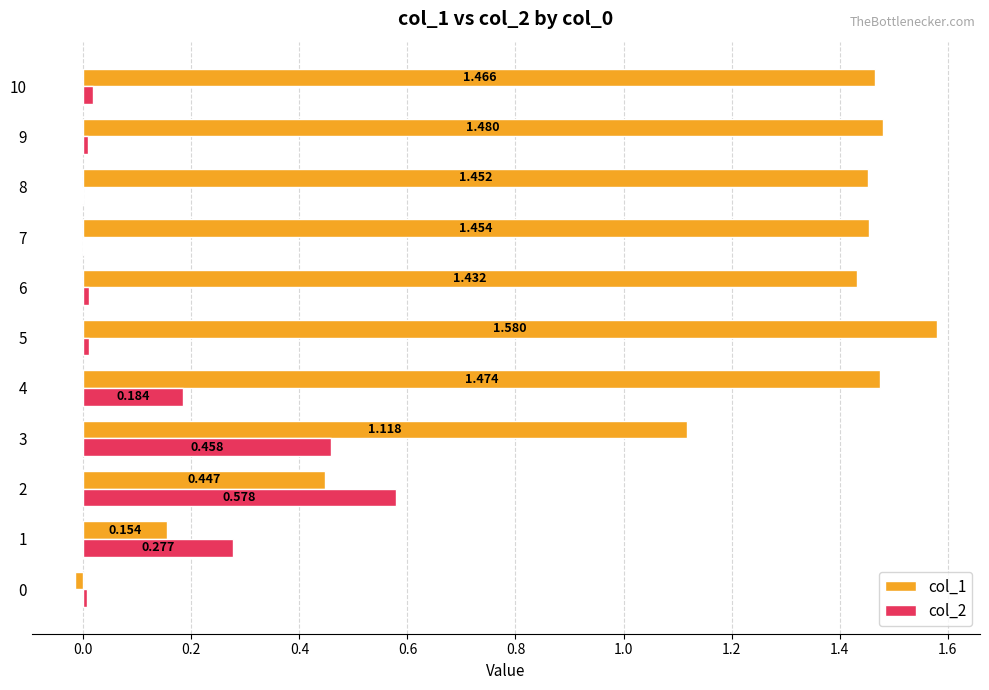

Is the value of col_1 at 10 greater than the value of col_2 at 7?

Yes